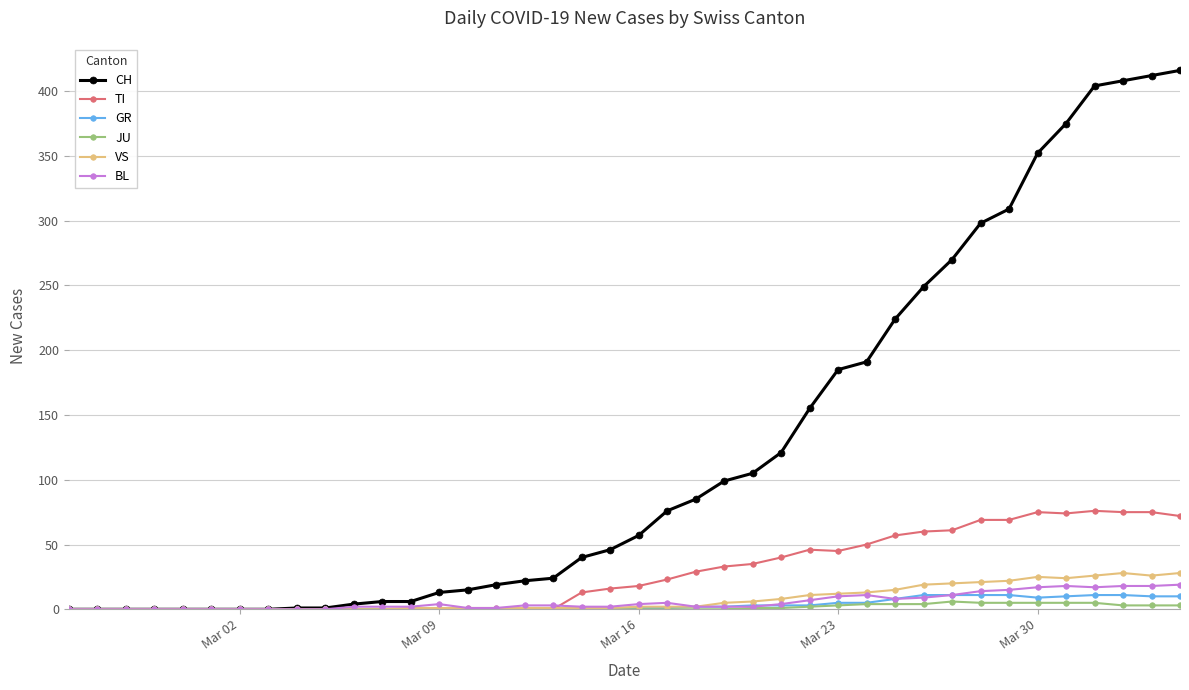

What is the highest value of the TI series?

76